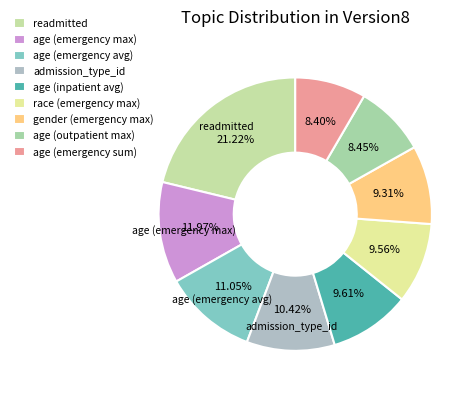

Between admission_type_id and age (emergency sum), which is larger?

admission_type_id